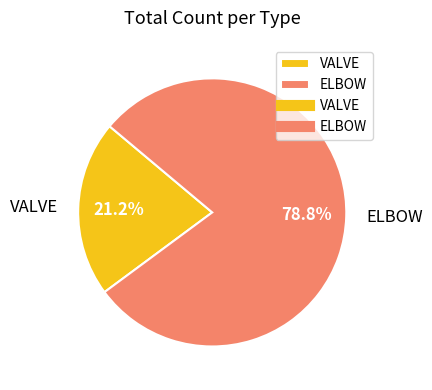

Which has a higher value, ELBOW or VALVE?

ELBOW